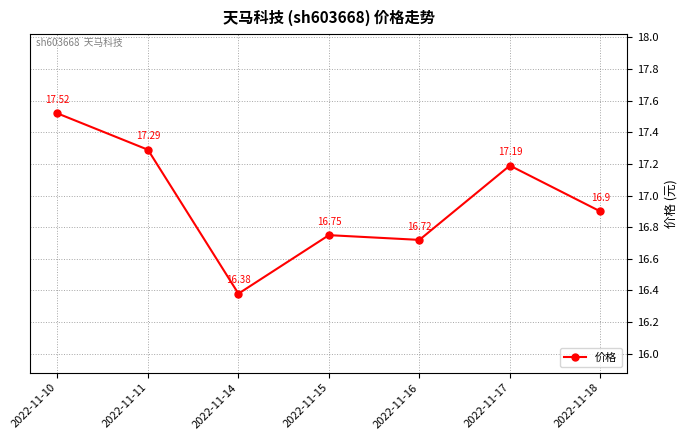

The value at 2022-11-14 is 8.6. True or false?

False